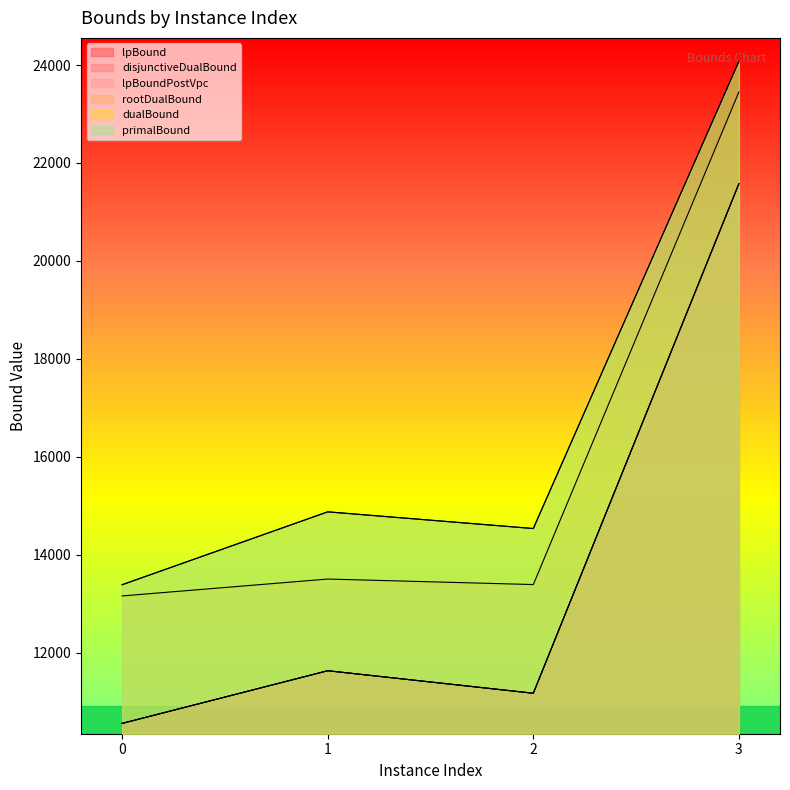

Which series has the largest range (max minus min)?

lpBound